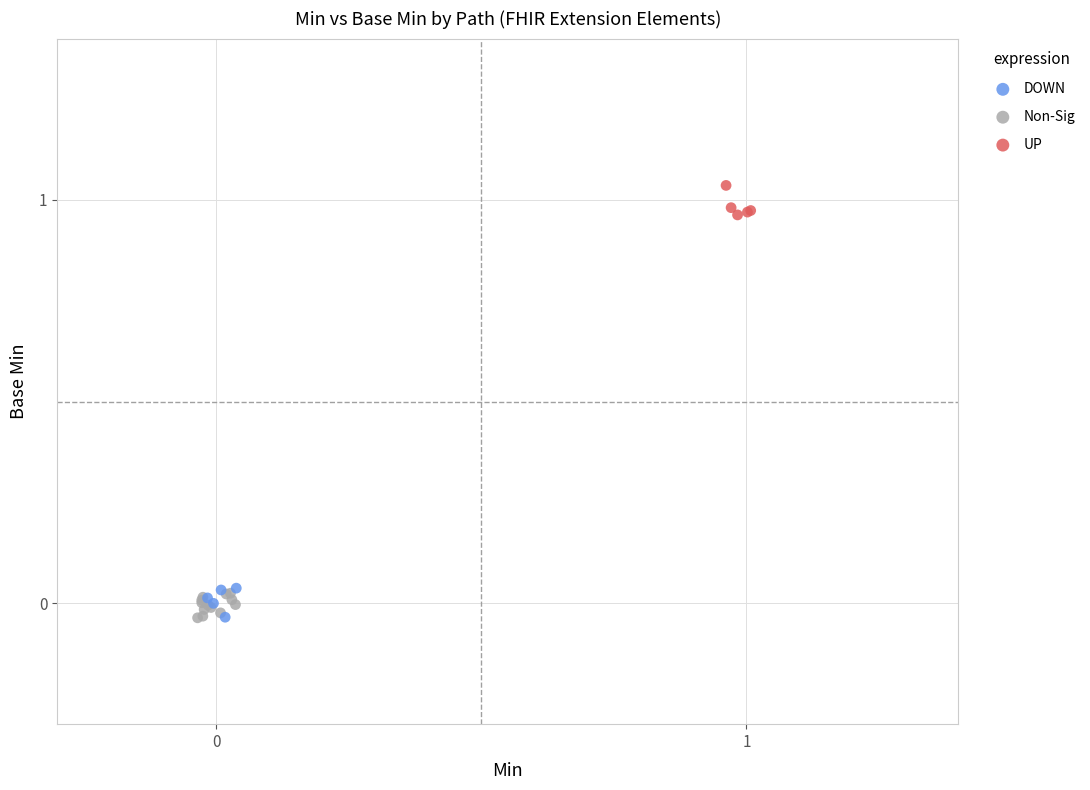

Which series contains the highest Y value?

UP